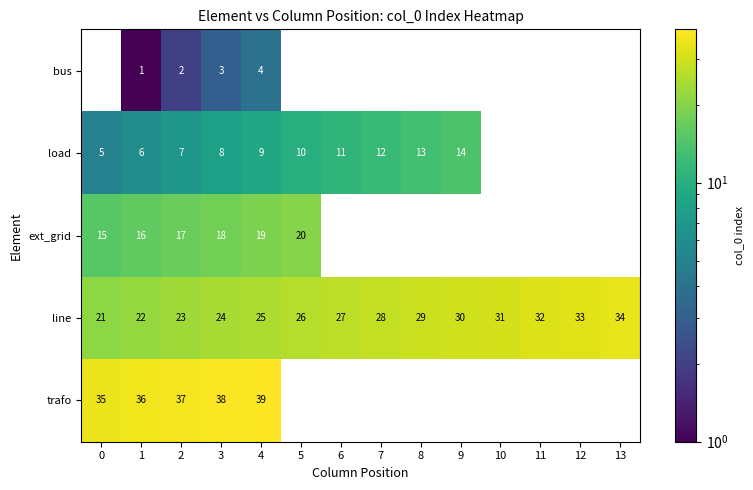

What is the lowest value of the line series?

21